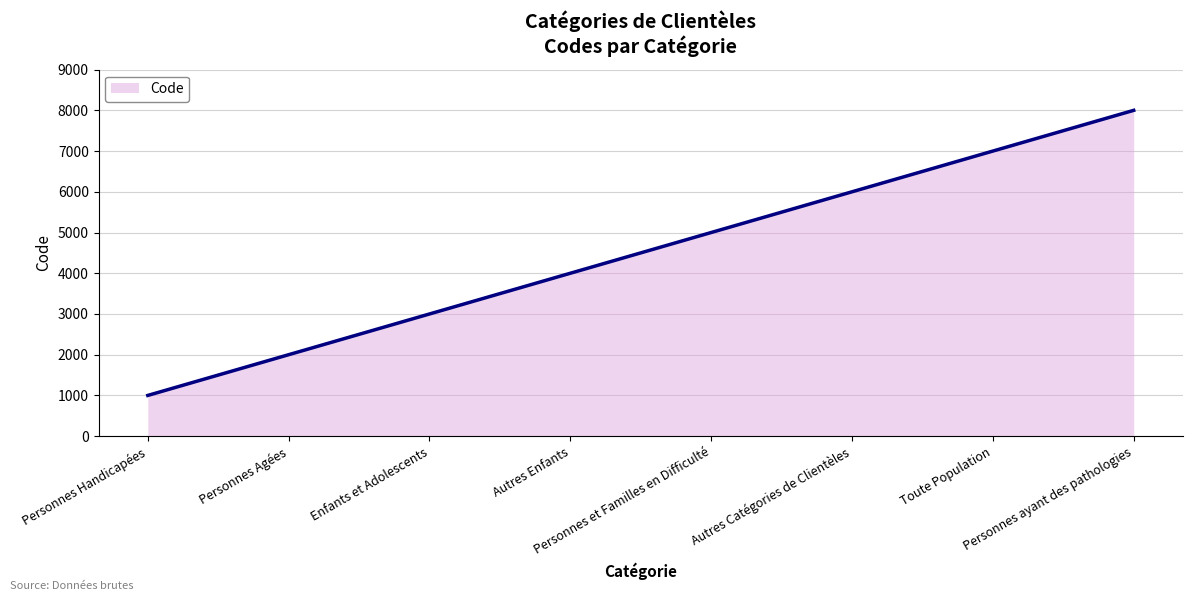

Count the number of categories in the chart.

8